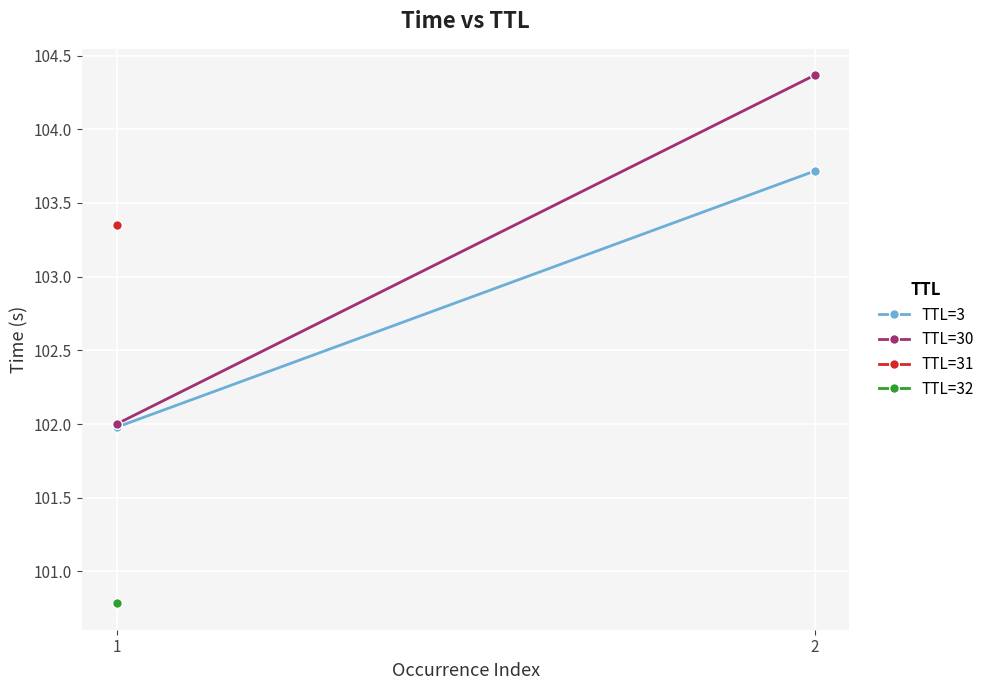

At how many categories does at least one series exceed 102?

2